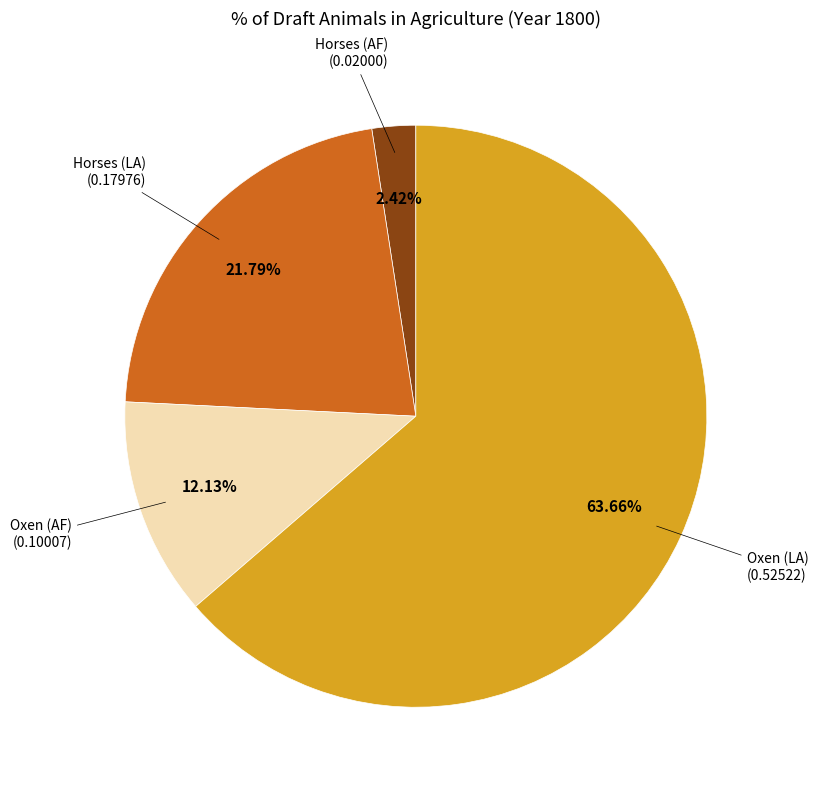

Does any single category account for the majority?

Yes